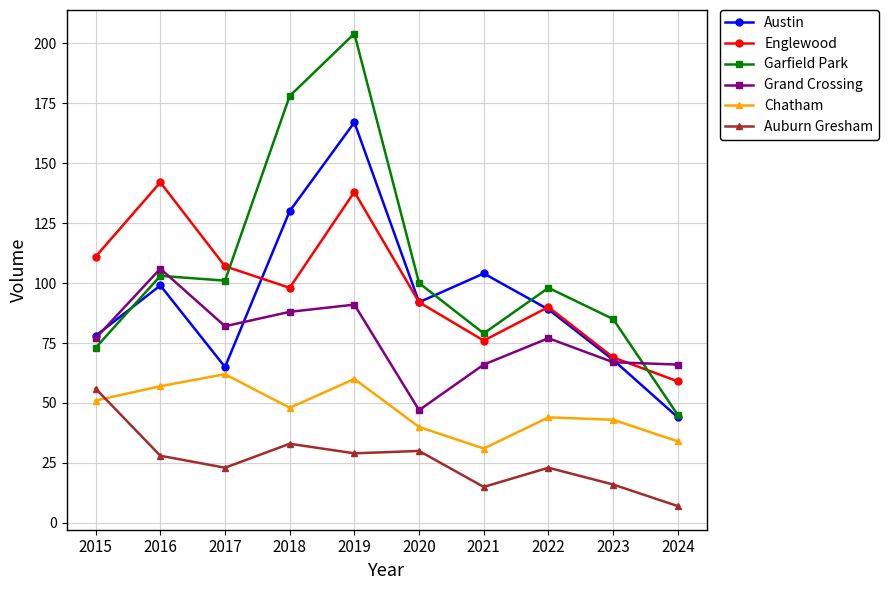

Is this an area chart (filled region under the line)?

No